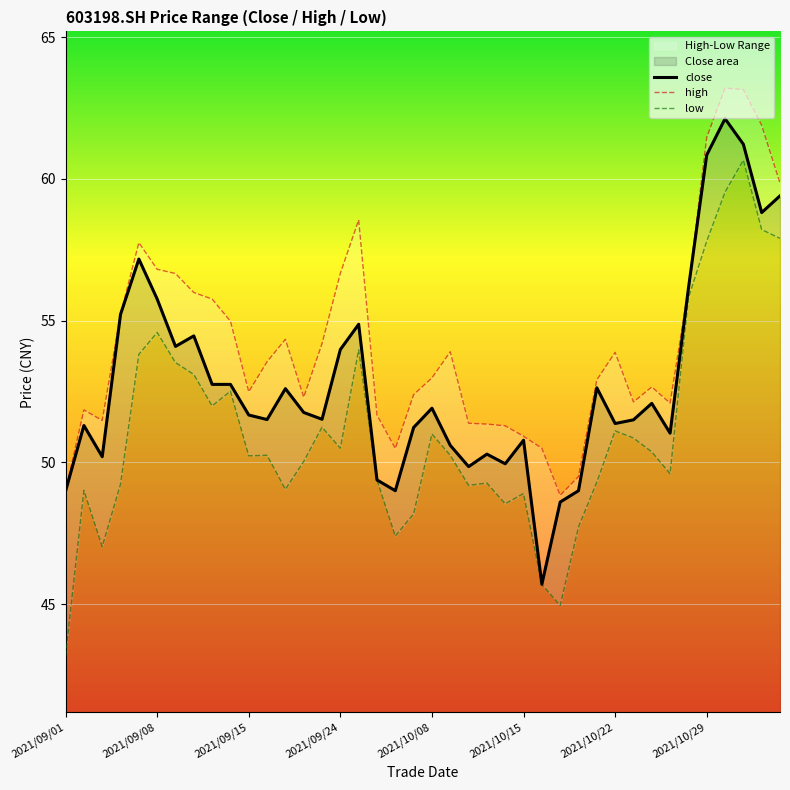

What is the spread (max minus min) of values at 39?

2.0